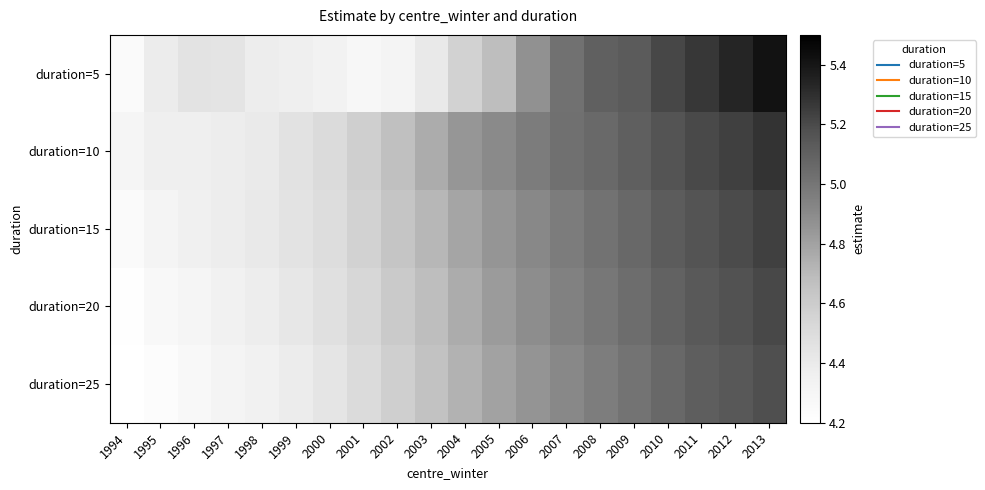

Which series has the largest total across all categories?

duration=10